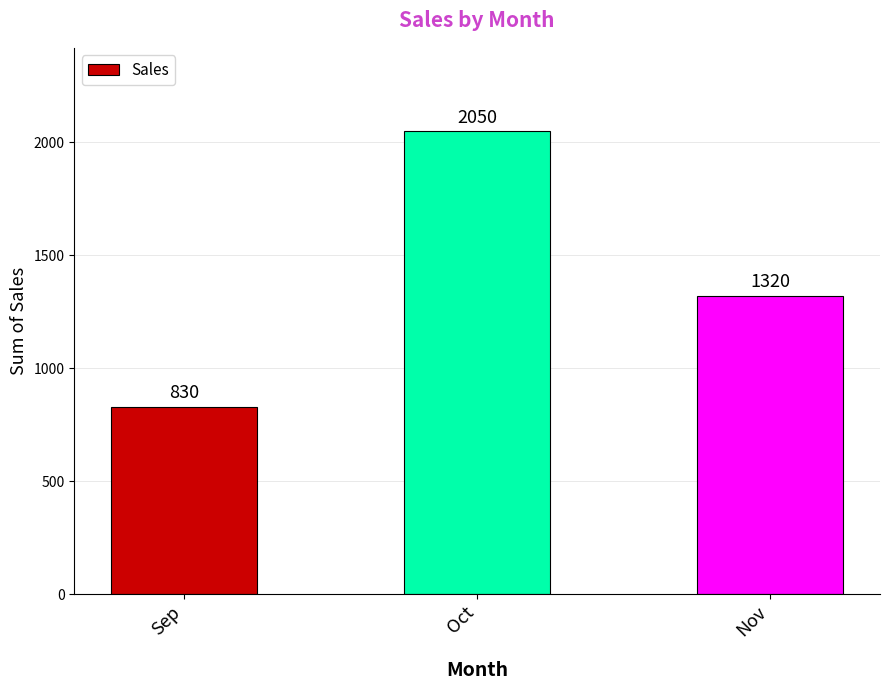

What is the average value?

1400